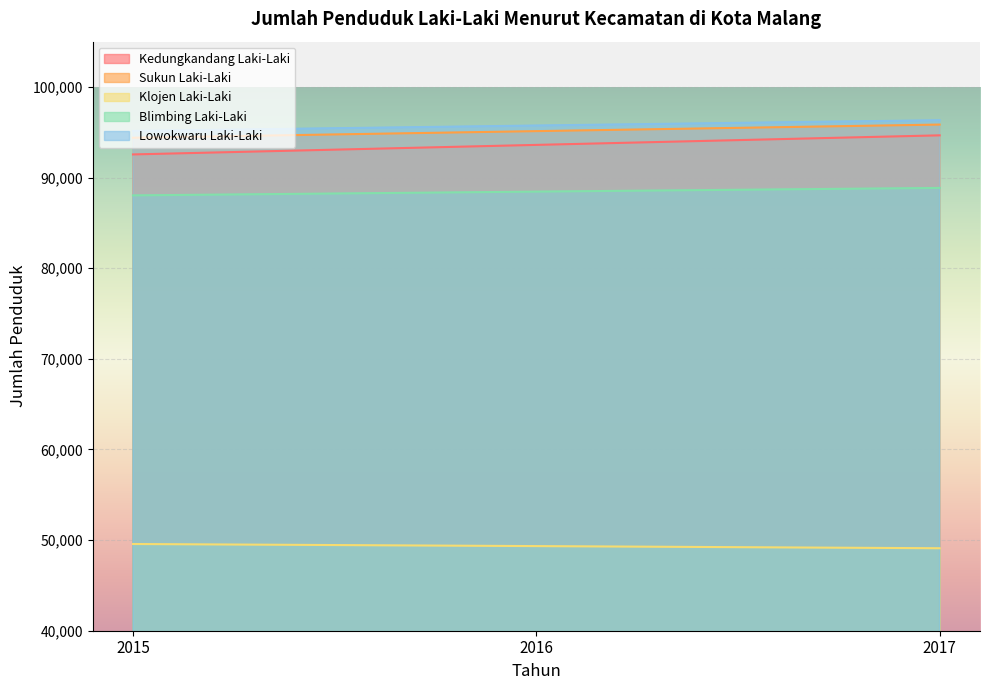

Which series has the largest range (max minus min)?

Kedungkandang Laki-Laki